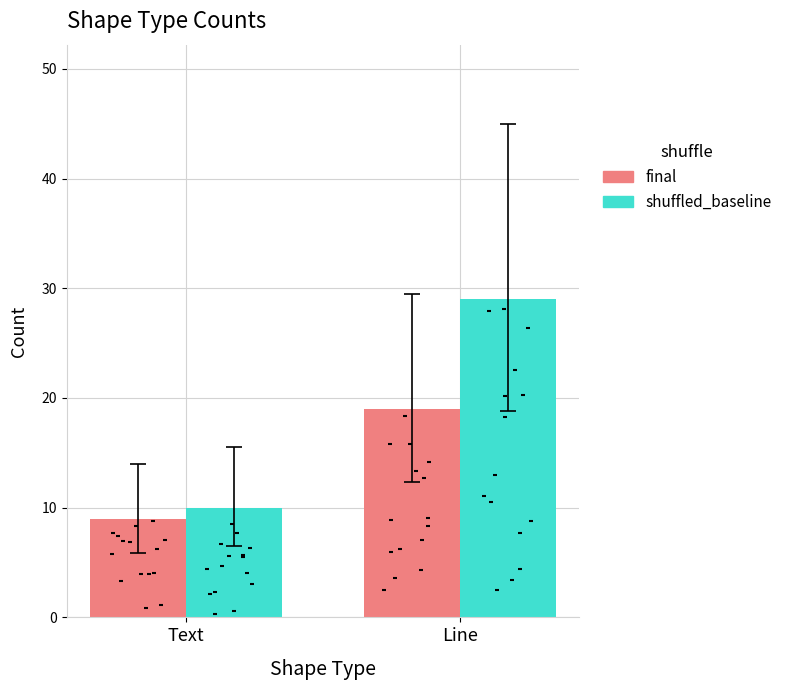

What are all the series names shown in the legend?

final, shuffled_baseline